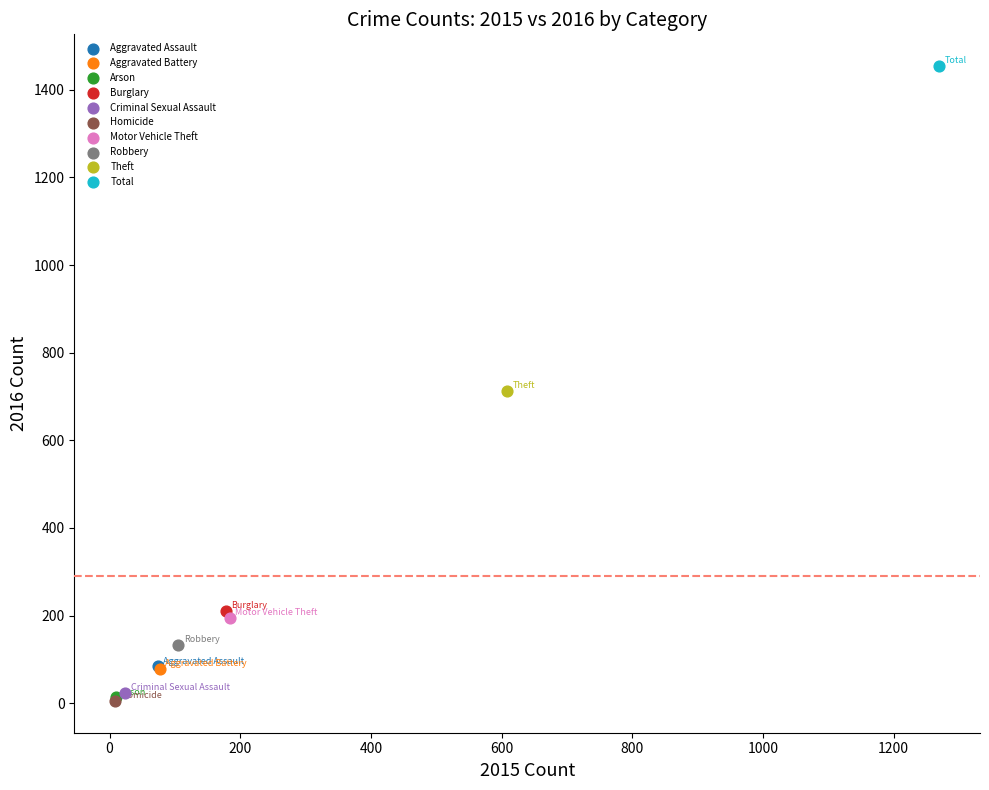

Which series contains the highest Y value?

Total